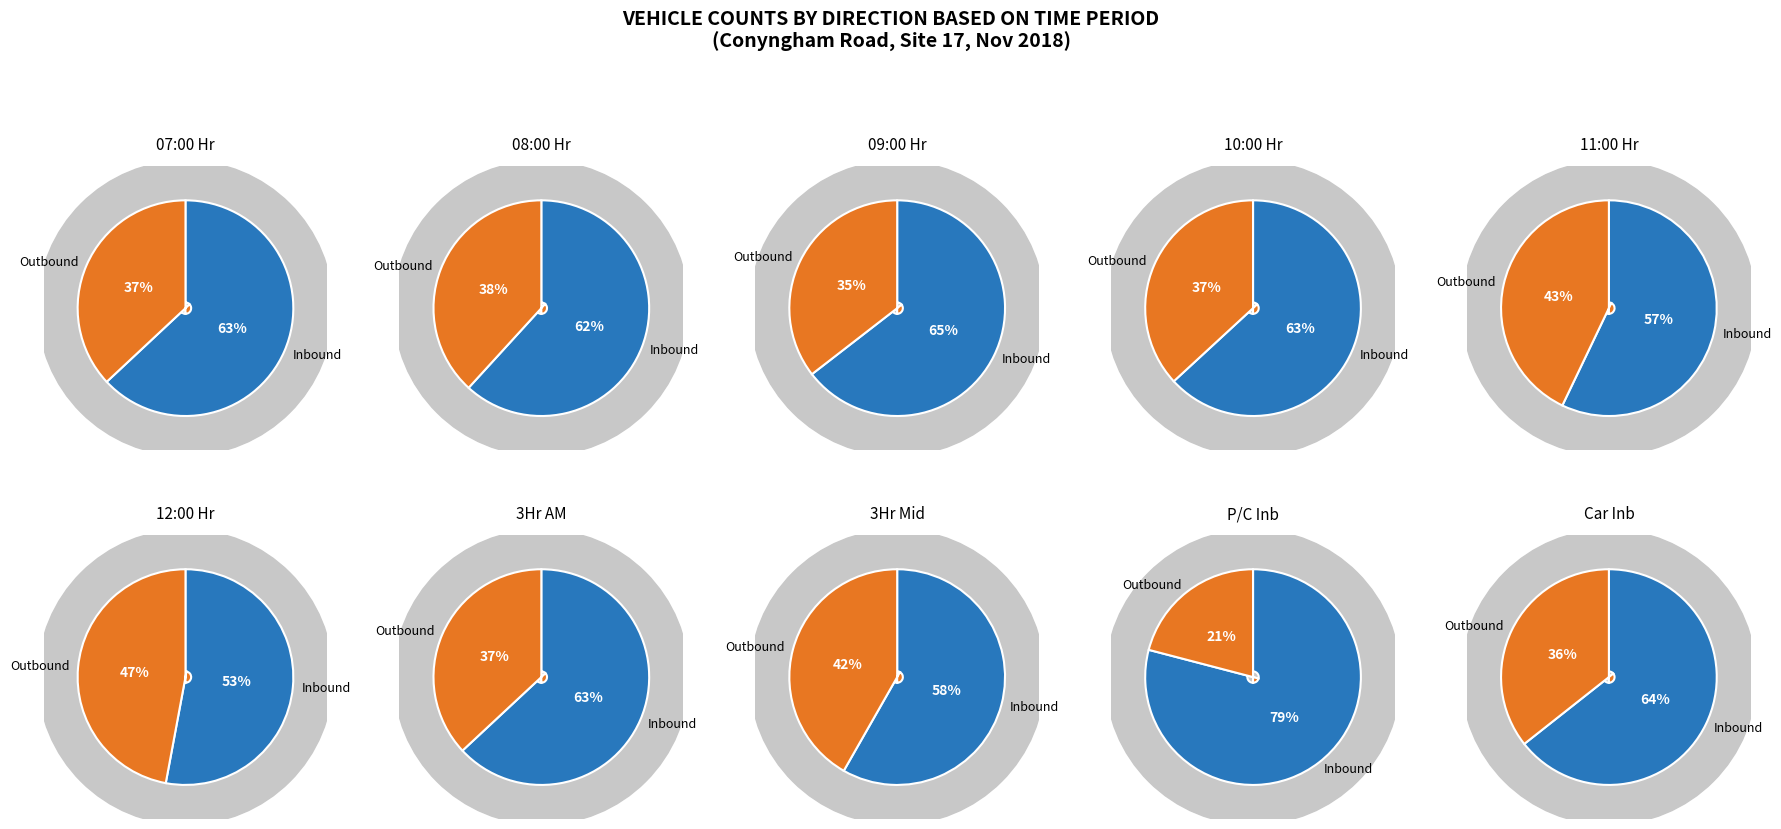

At 2, list the series in order from largest to smallest.

inbound, outbound